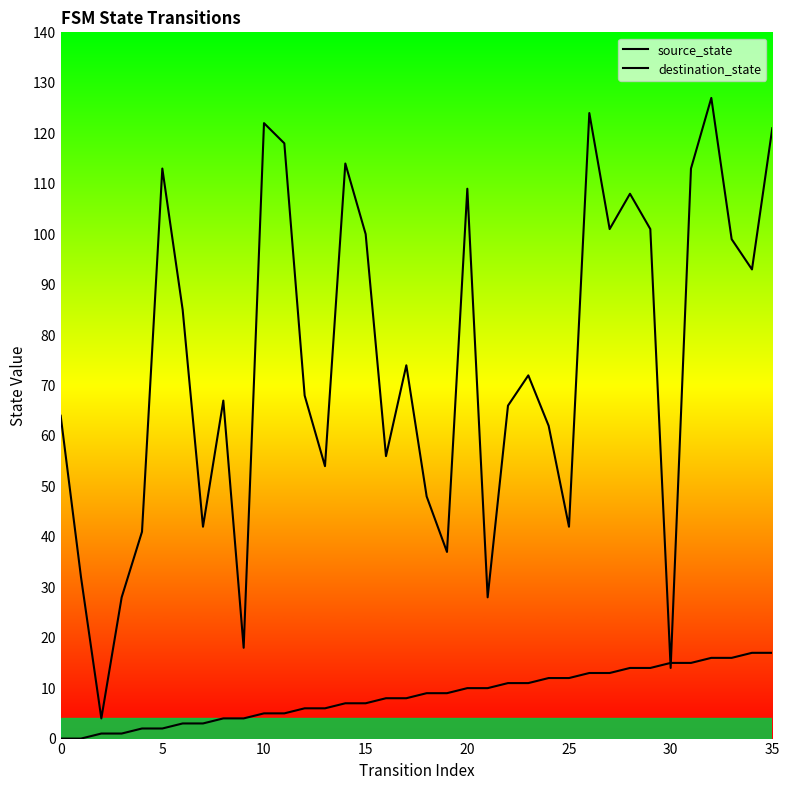

Does the chart display data point markers on the line(s)?

No